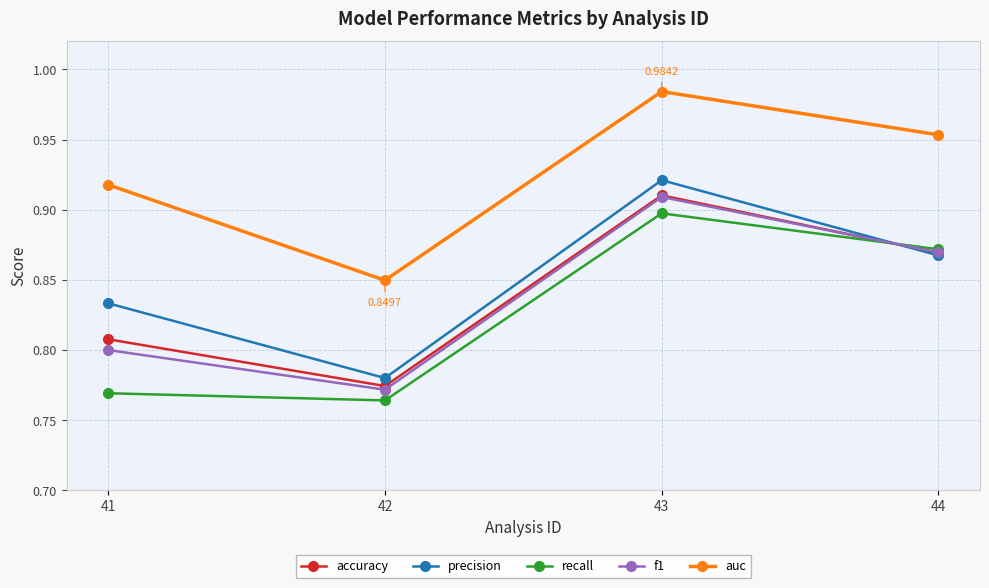

At which category is the sum across all series the highest?

43